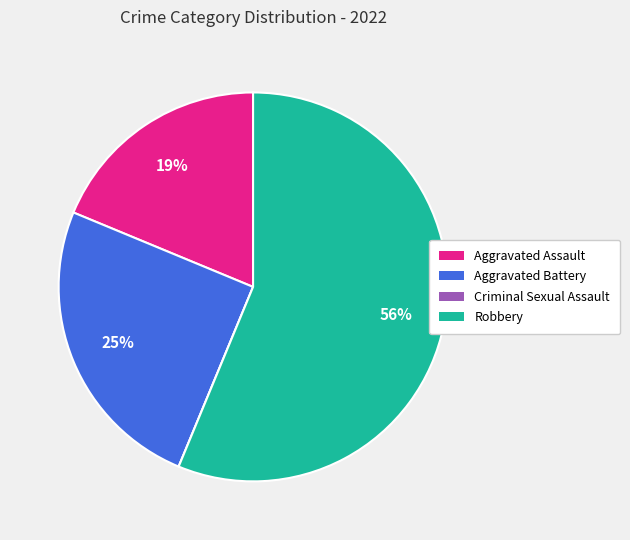

To the nearest percent, what portion does Aggravated Battery represent?

25%